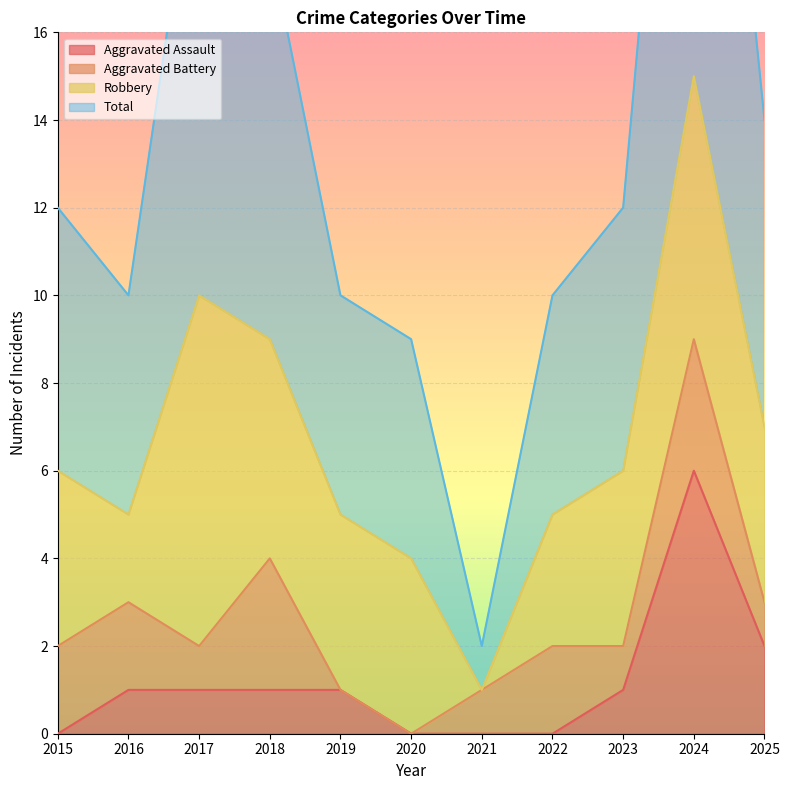

Which has a higher value, 2024 or 2019?

2024